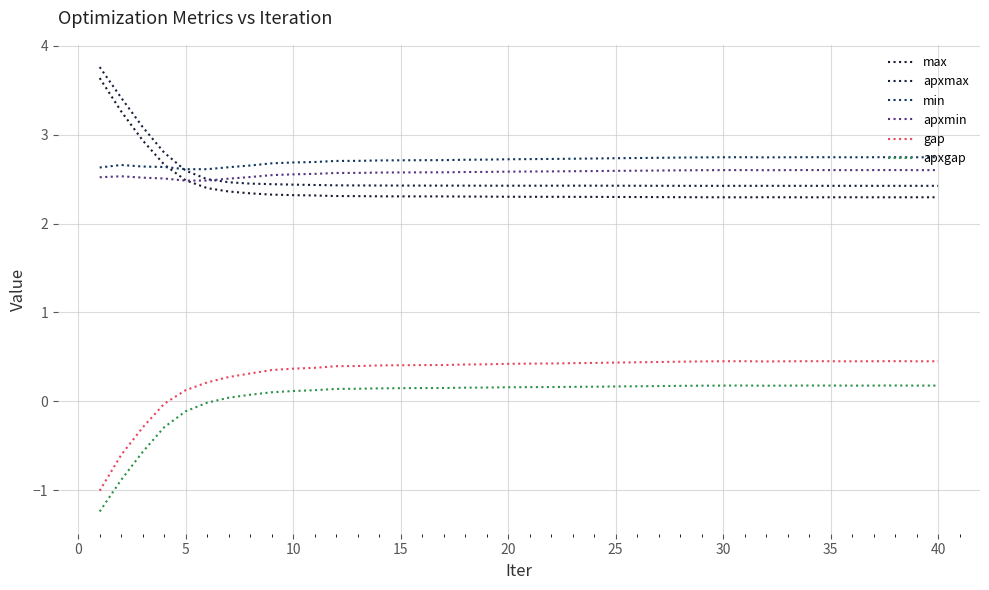

Does the chart display data point markers on the line(s)?

No